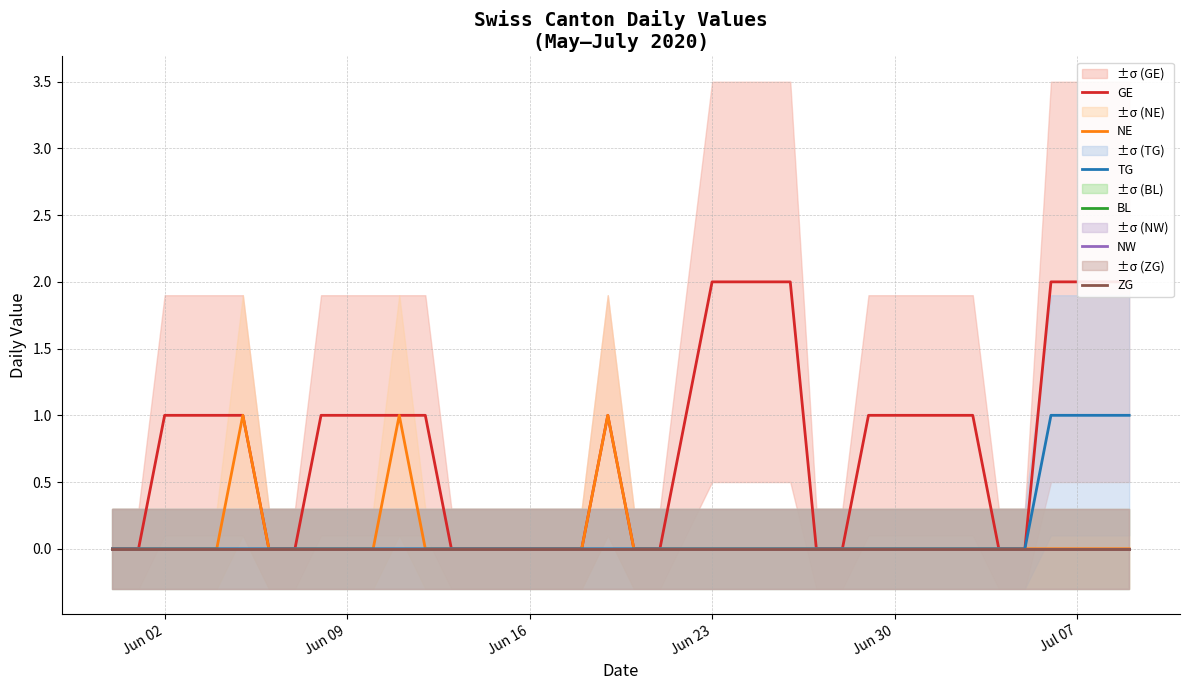

True or false: NW has a value of 0 at Jul 07.

True